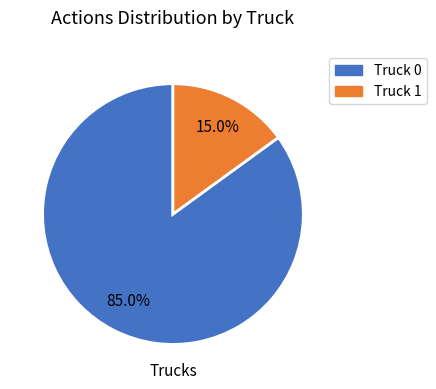

To the nearest percent, what portion does Truck 0 represent?

85%